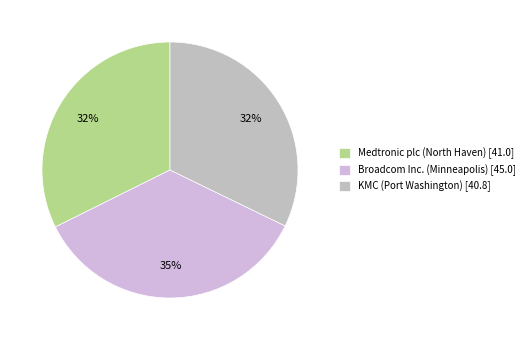

Do Medtronic plc (North Haven) and KMC (Port Washington) together represent more than half of the pie?

Yes